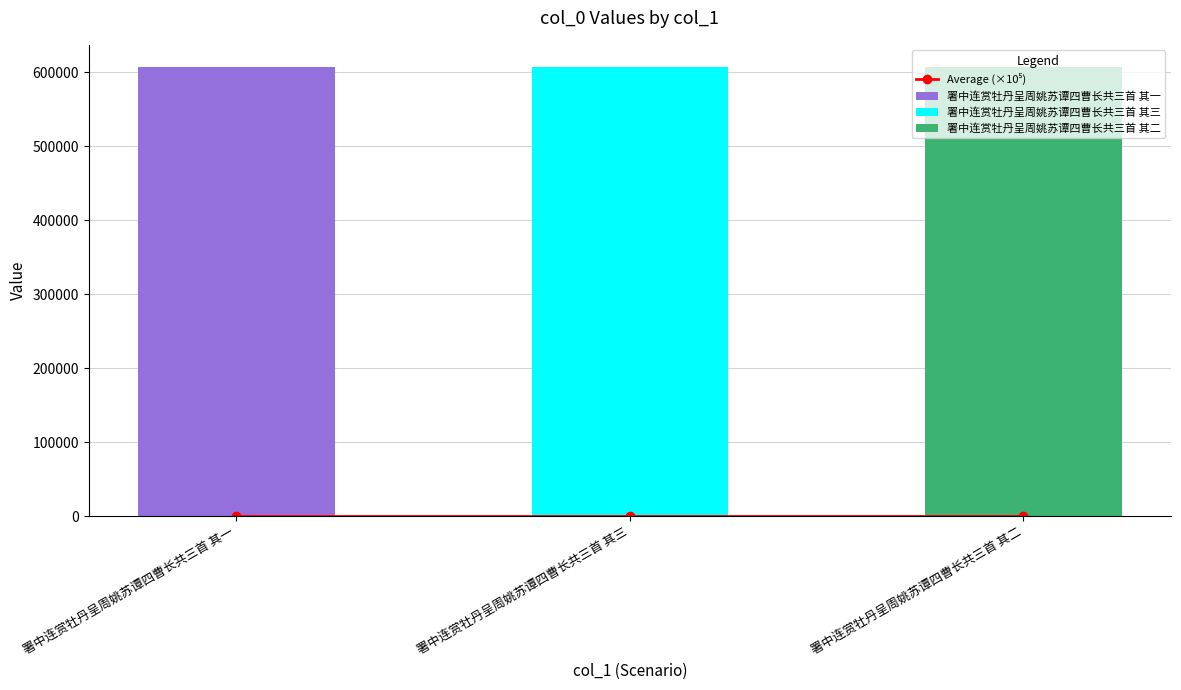

Rank the categories by value from highest to lowest.

署中连赏牡丹呈周姚苏谭四曹长共三首 其三, 署中连赏牡丹呈周姚苏谭四曹长共三首 其二, 署中连赏牡丹呈周姚苏谭四曹长共三首 其一